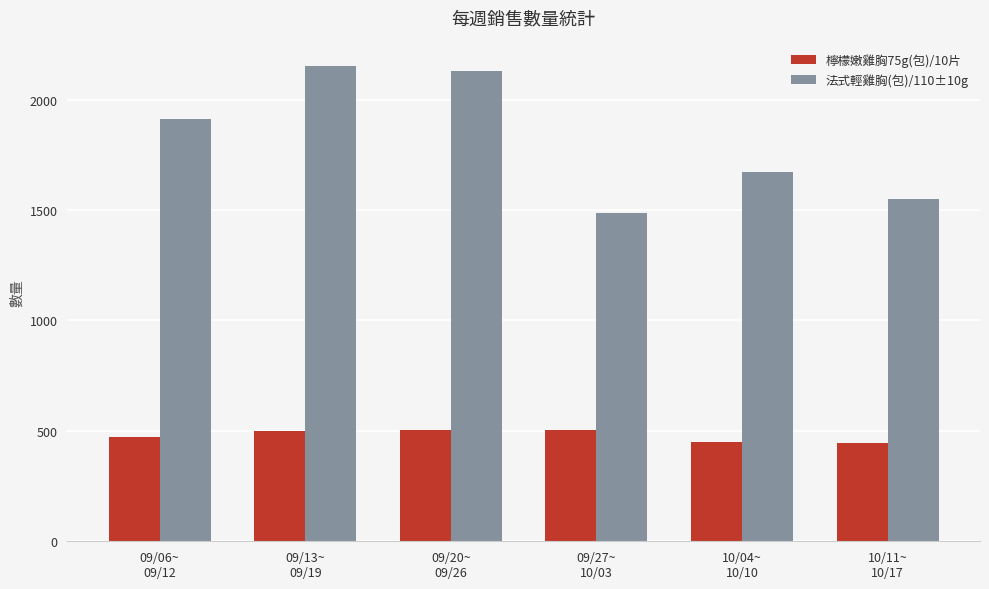

List the labels in order of 法式輕雞胸(包)/110±10g value, smallest first.

09/27~
10/03, 10/11~
10/17, 10/04~
10/10, 09/06~
09/12, 09/20~
09/26, 09/13~
09/19